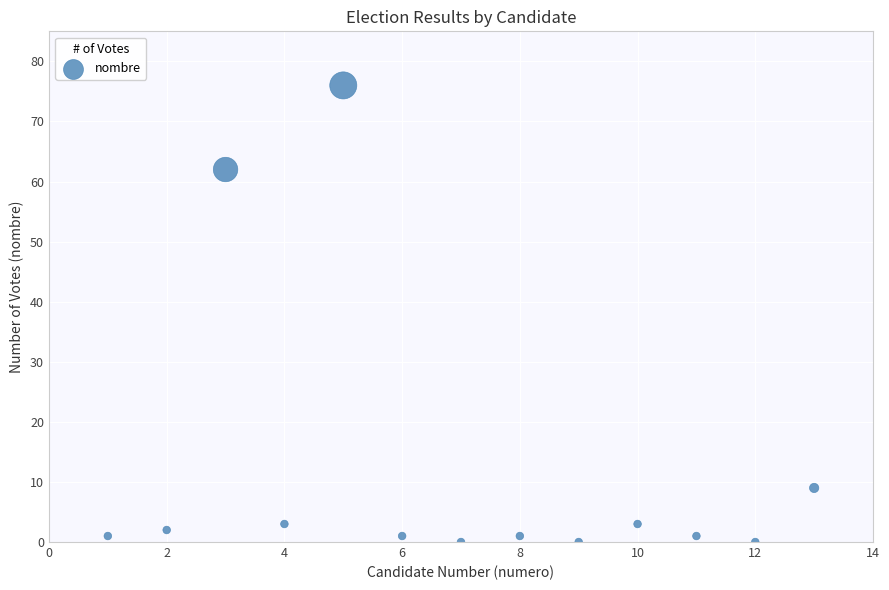

What Y value in the scatter plot is closest to 38?

62